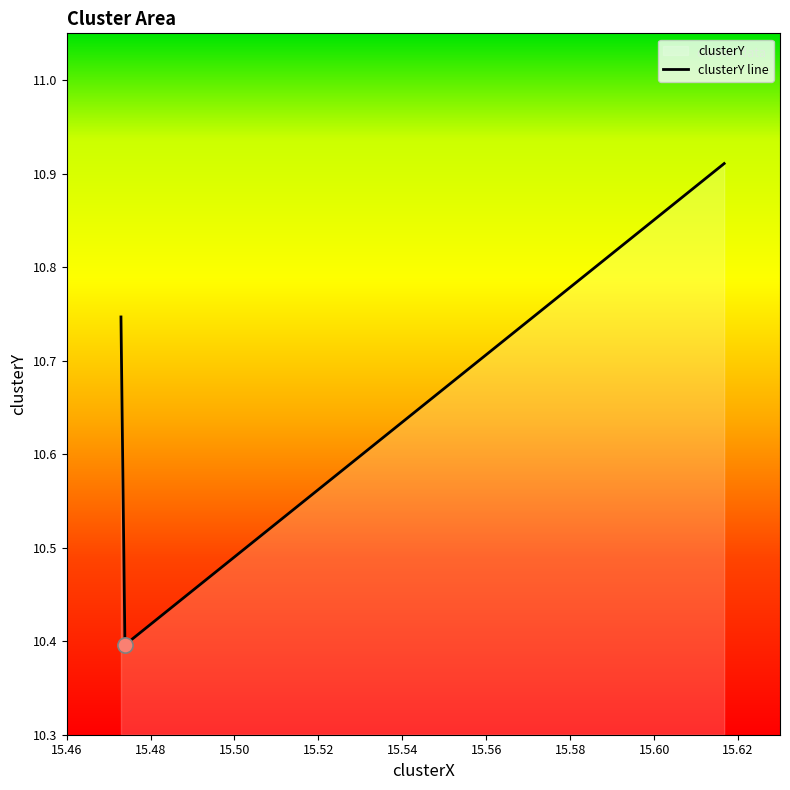

Count the values in the range 10 to 11.

3